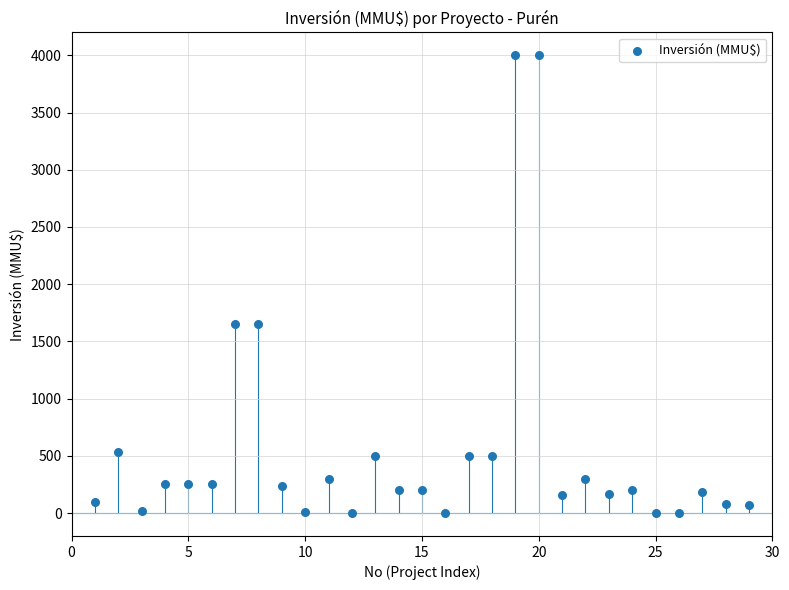

How many points are shown in the scatter plot?

29